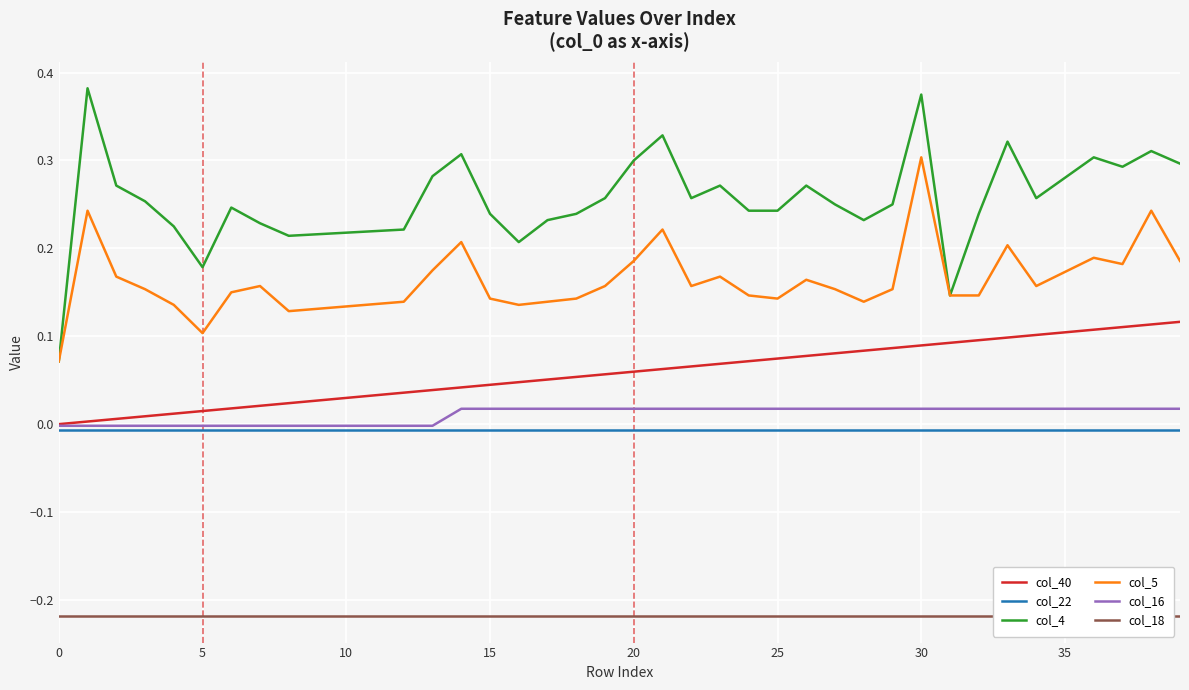

What is the maximum value shown in the chart?

0.4